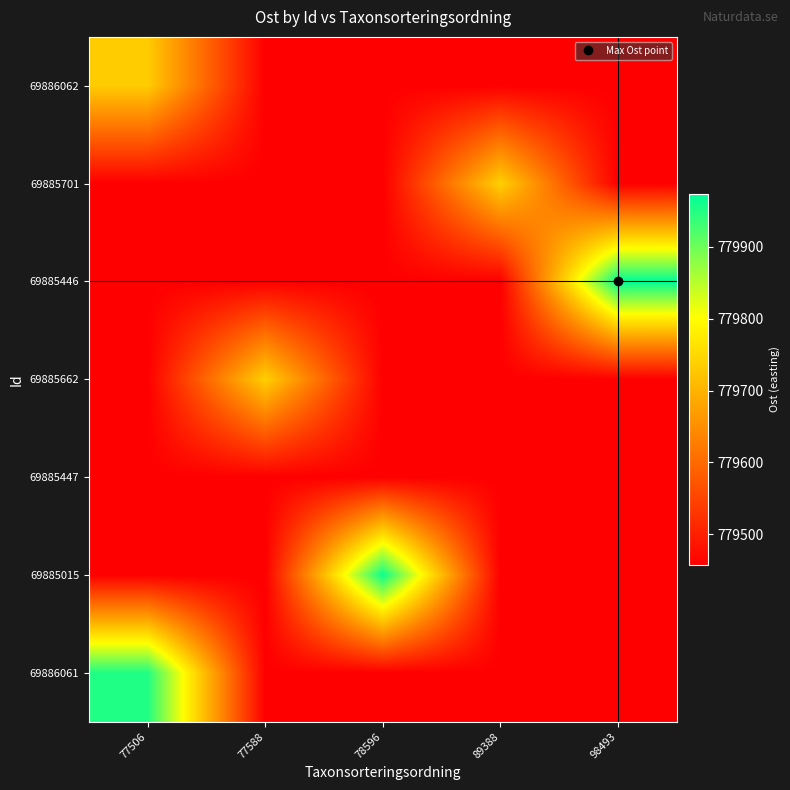

What is the difference between the highest and lowest values at 77588?

281.1